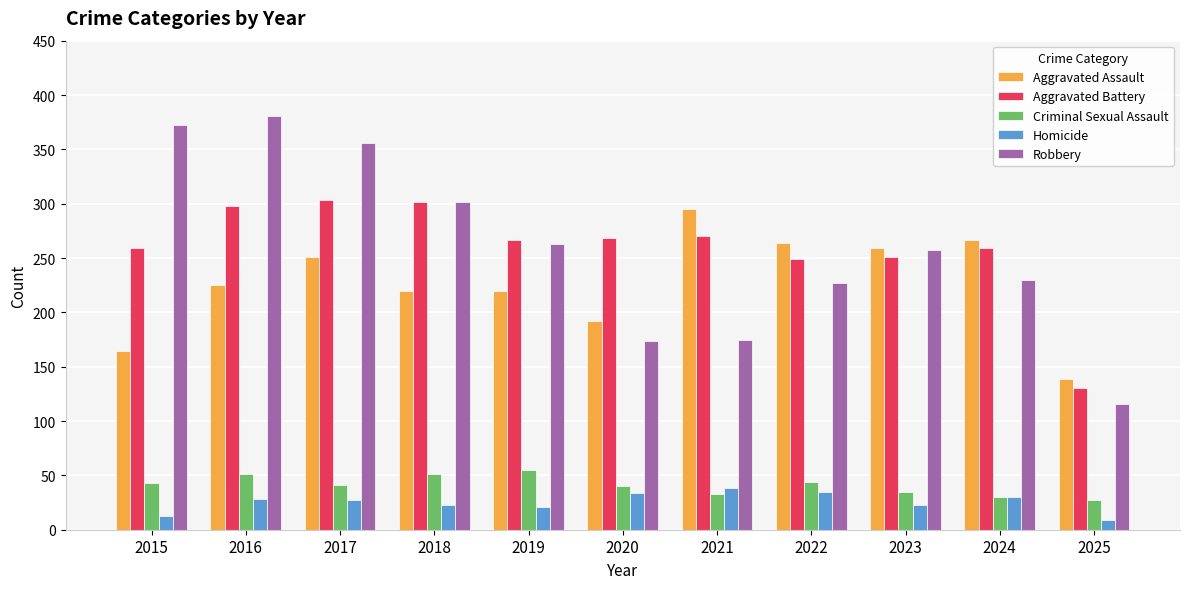

Which series has the largest range (max minus min)?

Robbery